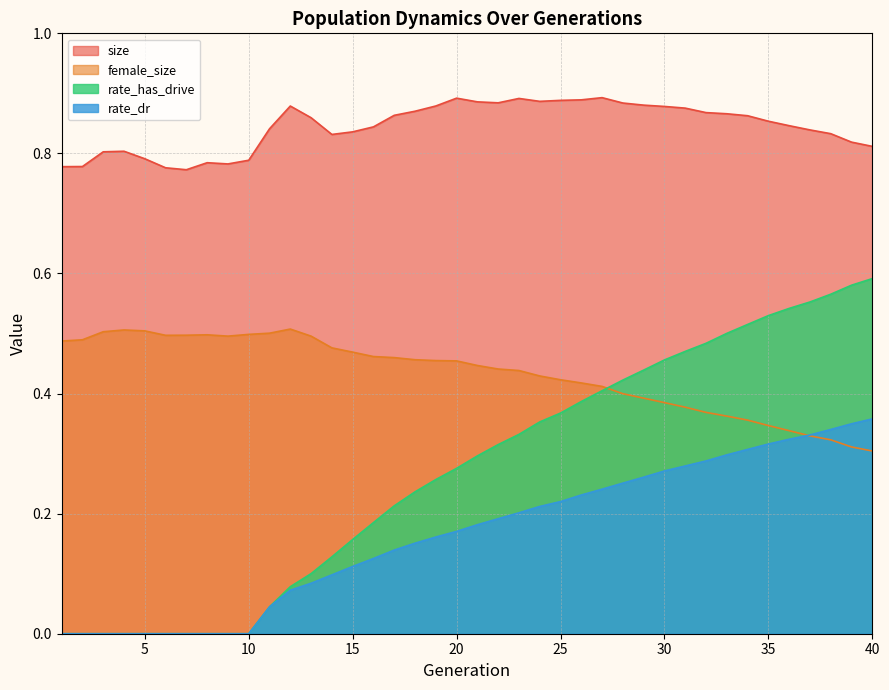

What is the average value of the female_size series?

0.4